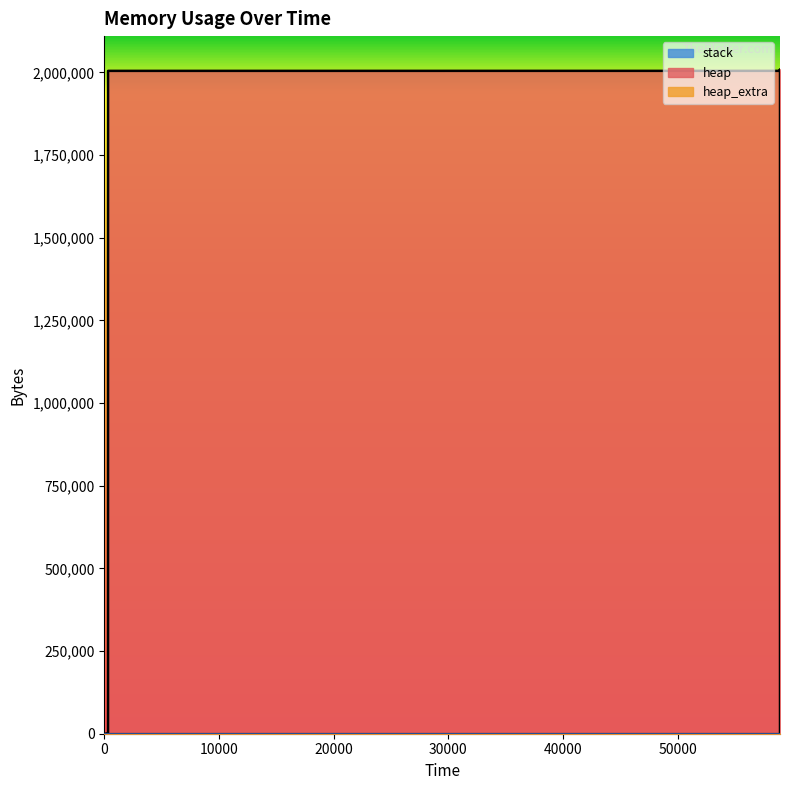

What is the value of the heap_extra point at the 10th from the left?

51